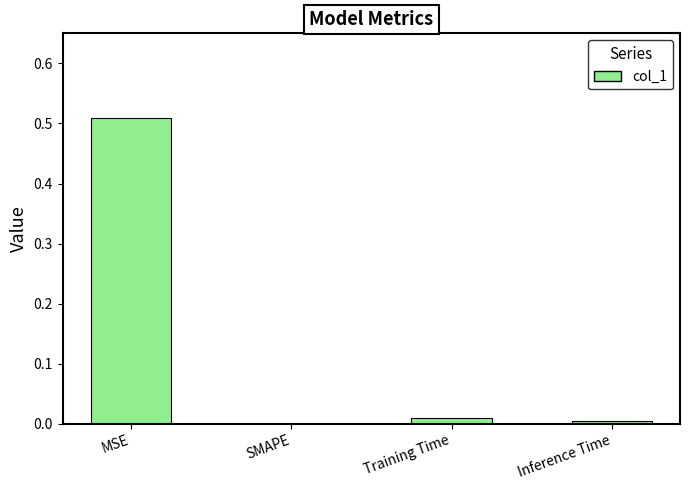

Which category has the highest value across all series?

MSE